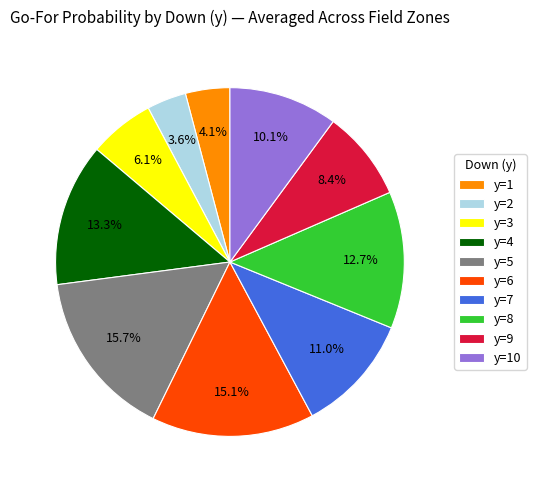

How many segments does this pie chart have?

10